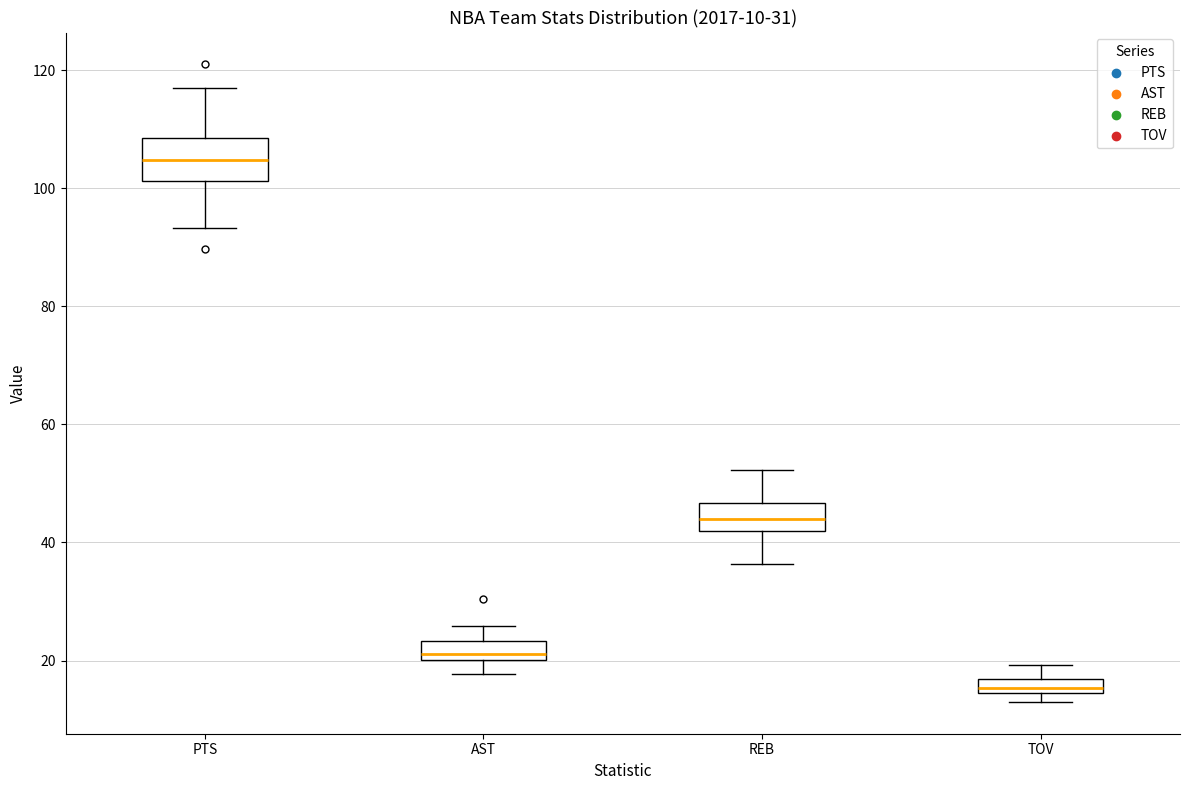

Comparing the boxes themselves (not the whiskers), which one is the tallest?

PTS